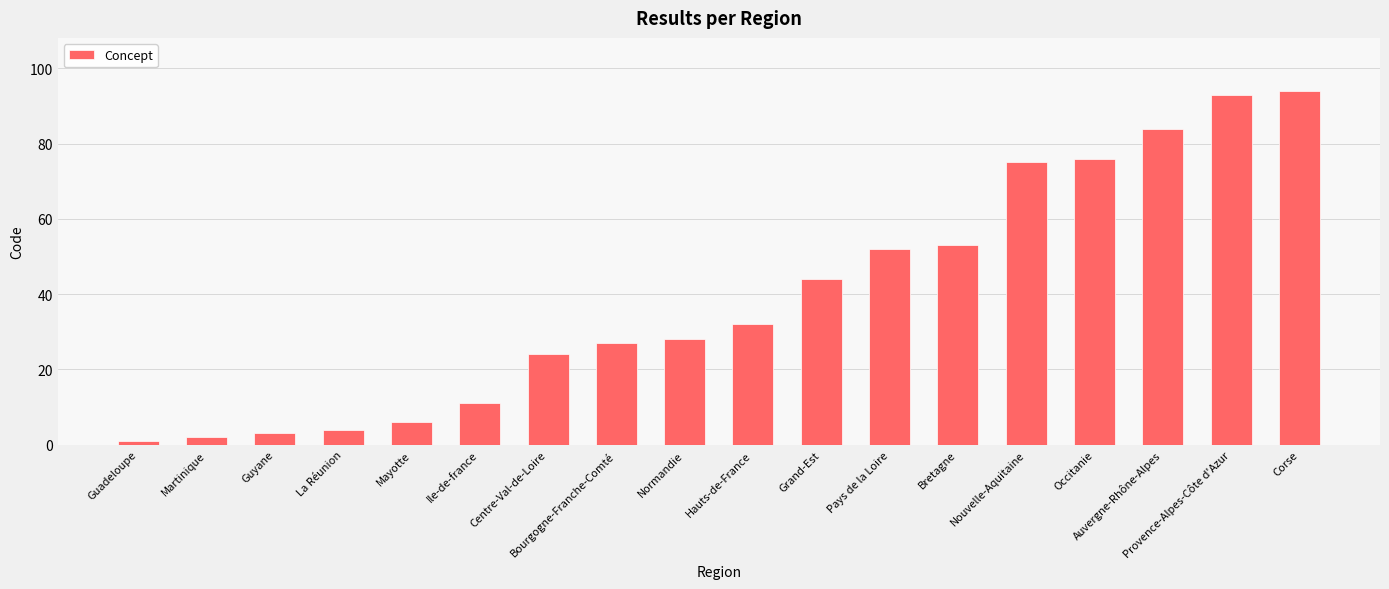

Count the number of data series in this chart.

1